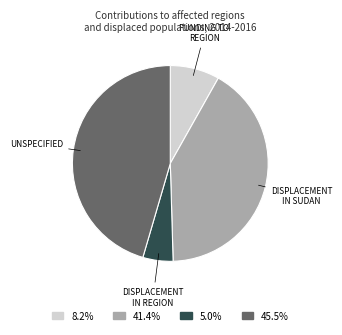

Is there any slice that represents more than half of the pie?

No